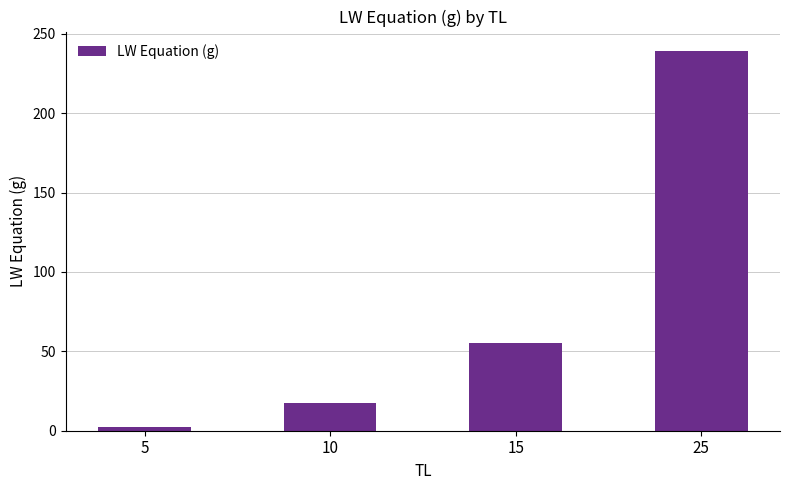

Are the bars grouped side by side (vs. stacked)?

No